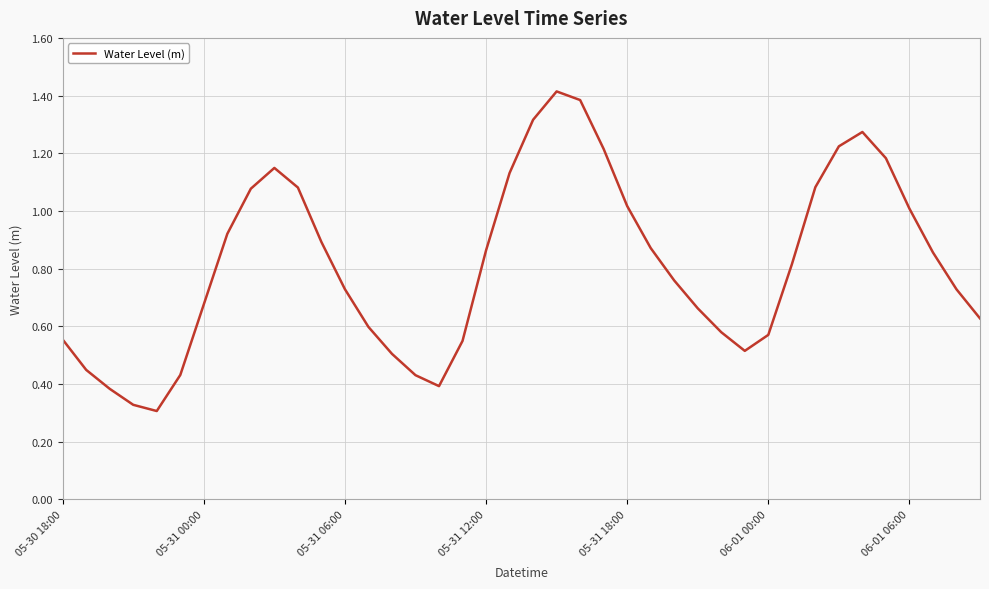

What is the greatest value displayed?

1.4